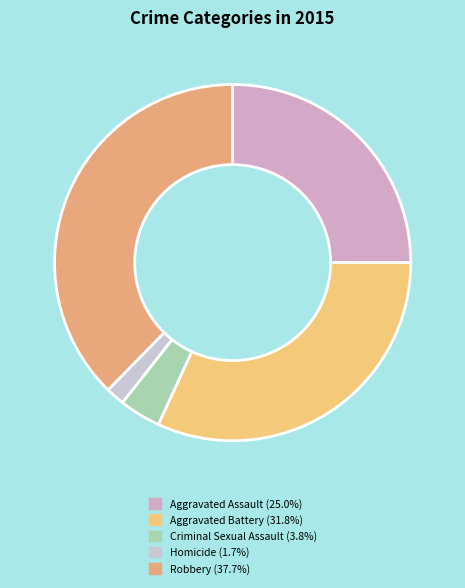

Which category has the smallest portion of the pie?

Homicide